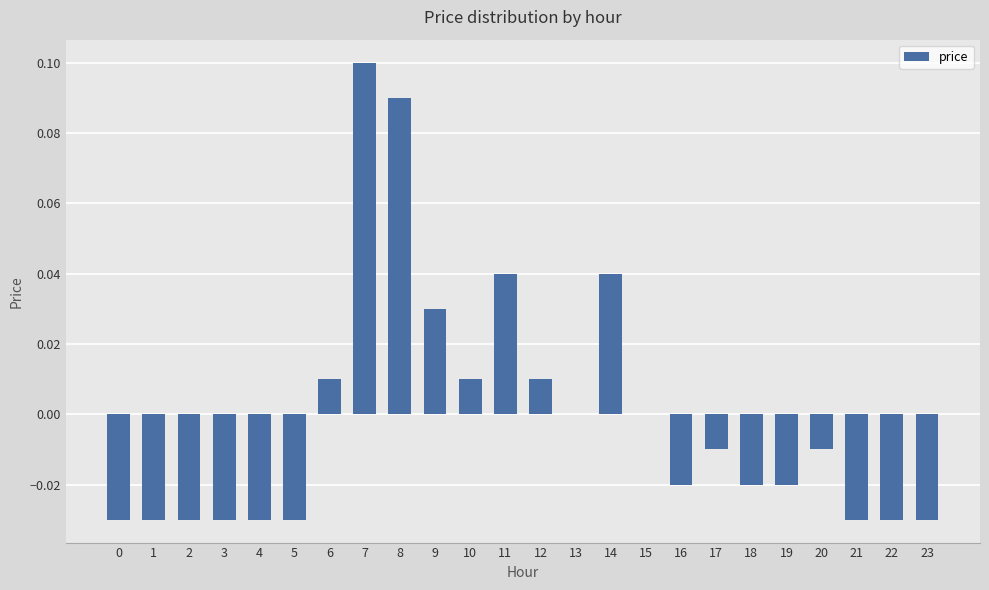

Between 9 and 14, which is larger?

14